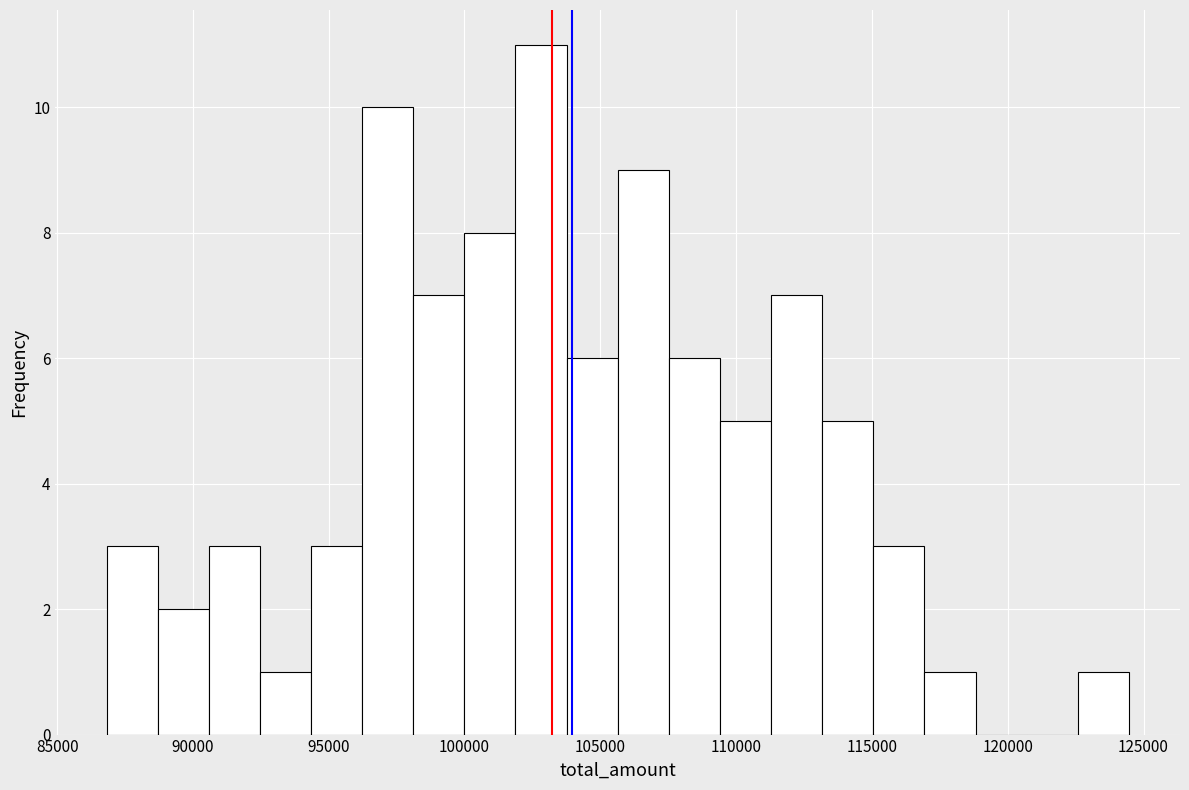

Read against the x-axis, roughly where is the centre of the tallest bar?

103000